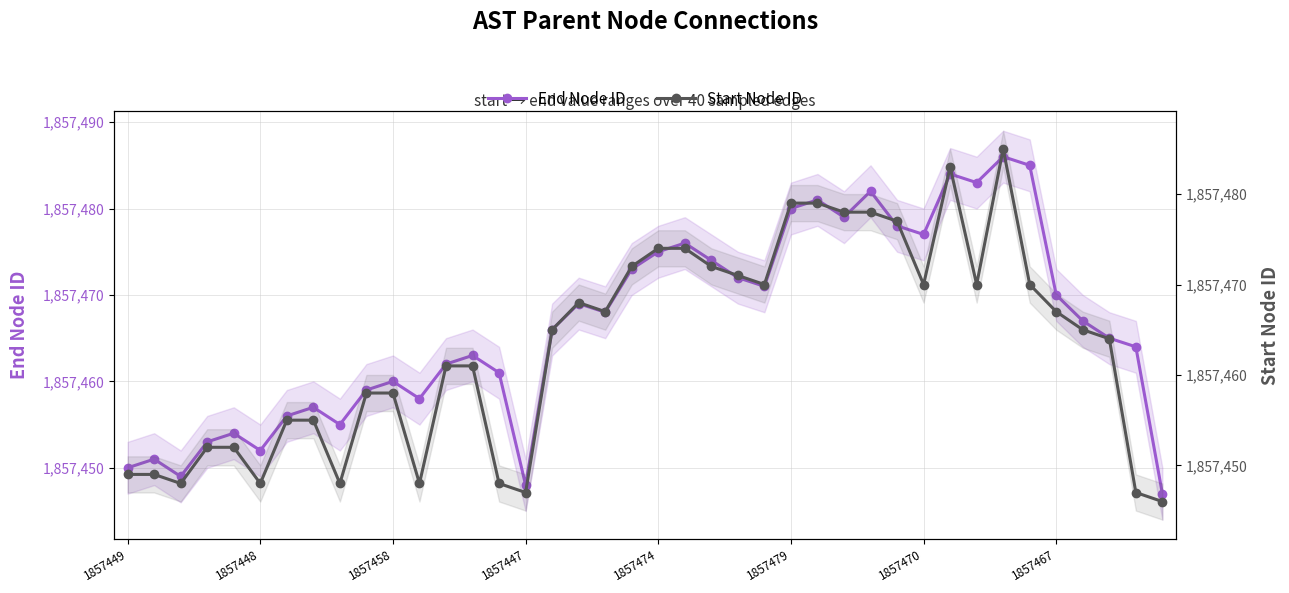

At which label does Start Node ID first exceed 1857465?

17